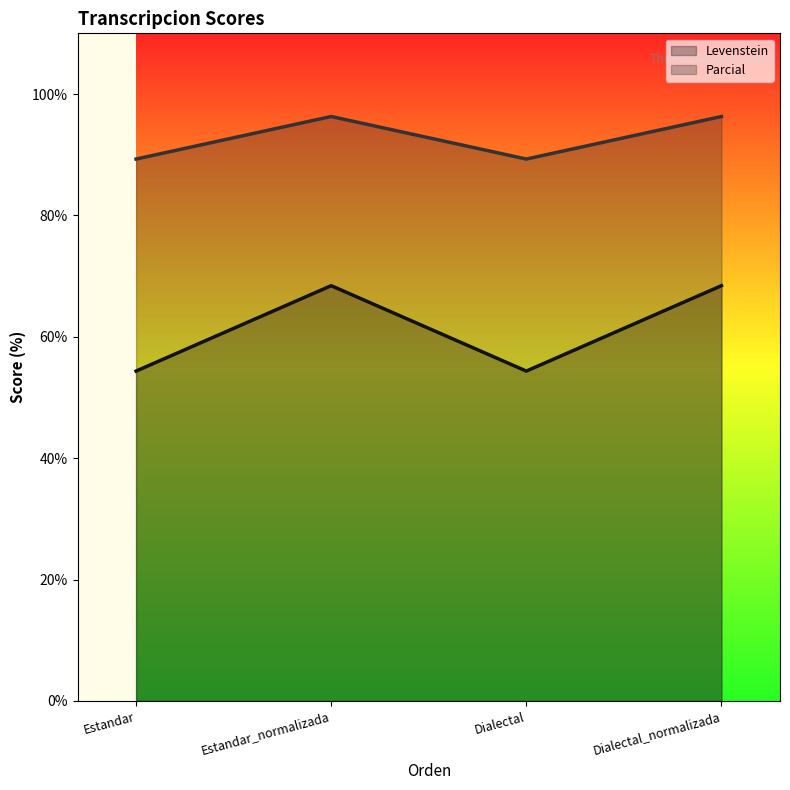

What is the difference between the second highest and minimum values in the Parcial series?

7.0